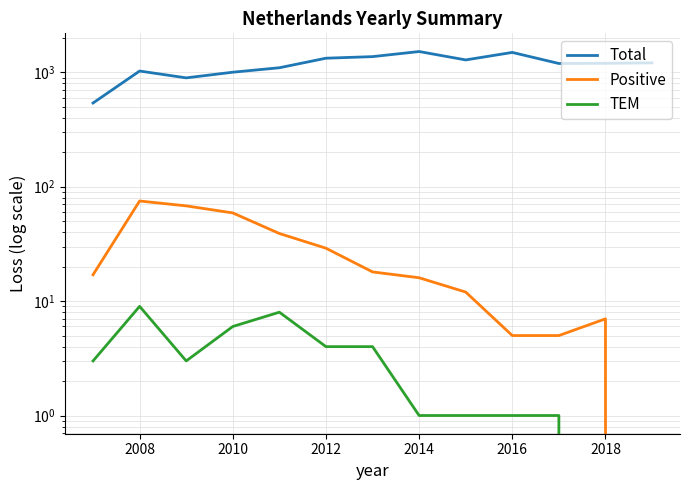

True or false: Total has a value of 1702 at 2014.

False